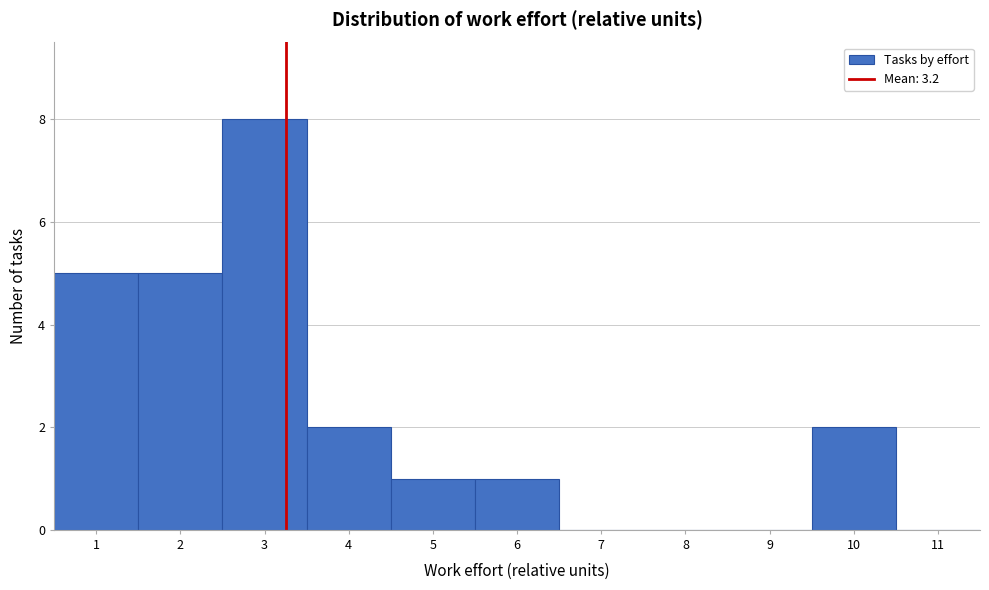

What is the height of the bar covering 9.5 to 10.5 on the x-axis? The values are not printed on the chart, so give them approximately, as read against the axis.

2